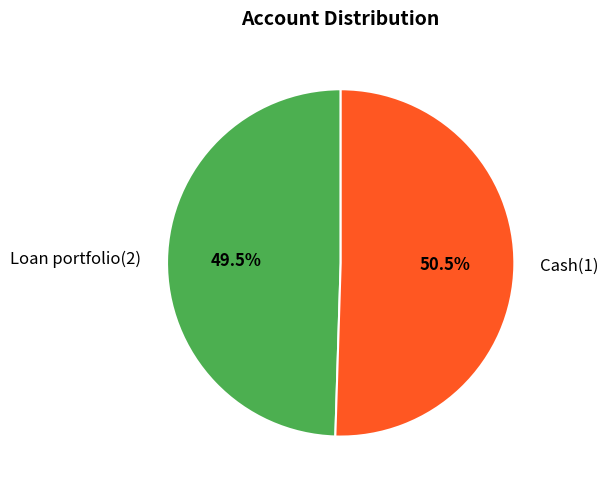

What is the ratio of the value at Loan portfolio(2) to the value at Cash(1)?

1.0